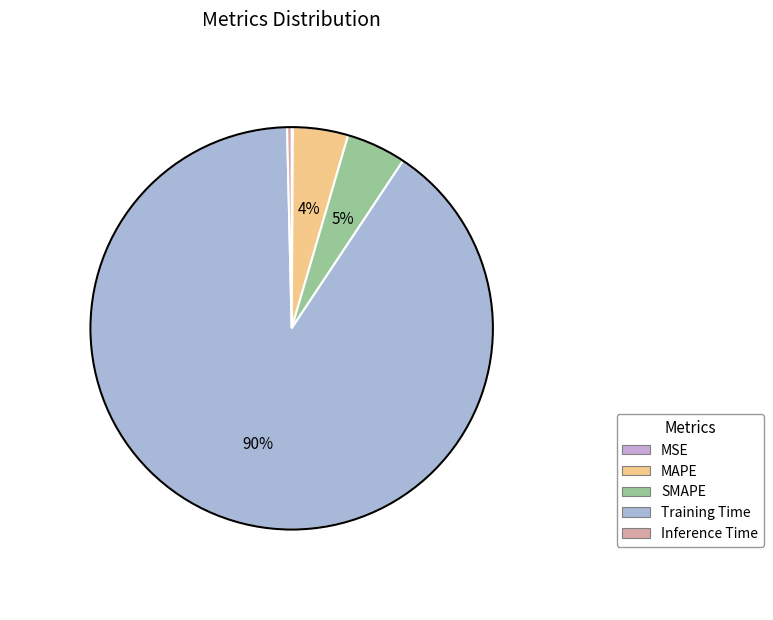

Is it true that SMAPE is 5% of the pie?

True